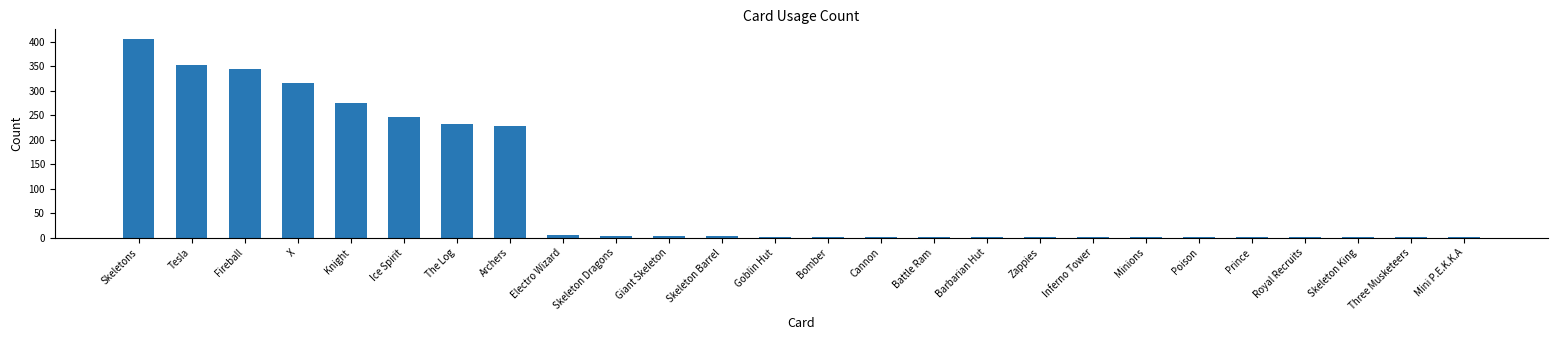

What is the maximum value shown in the chart?

405